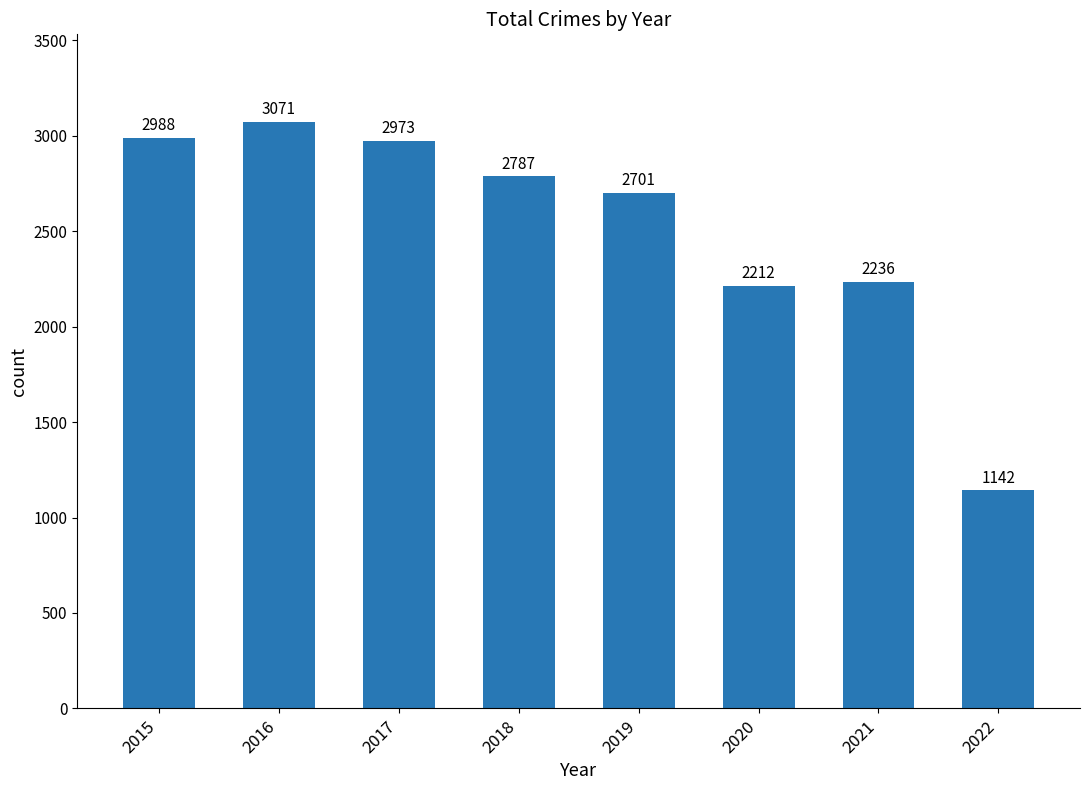

What is the sum of the values at 2019 and 2021?

4937